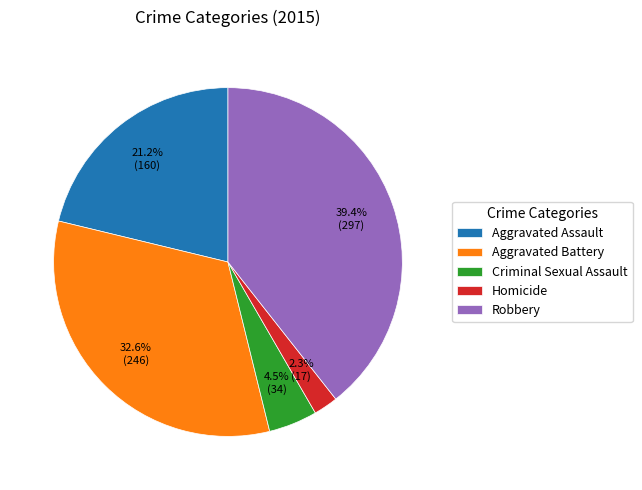

What portion of the pie excludes Robbery?

60.6%